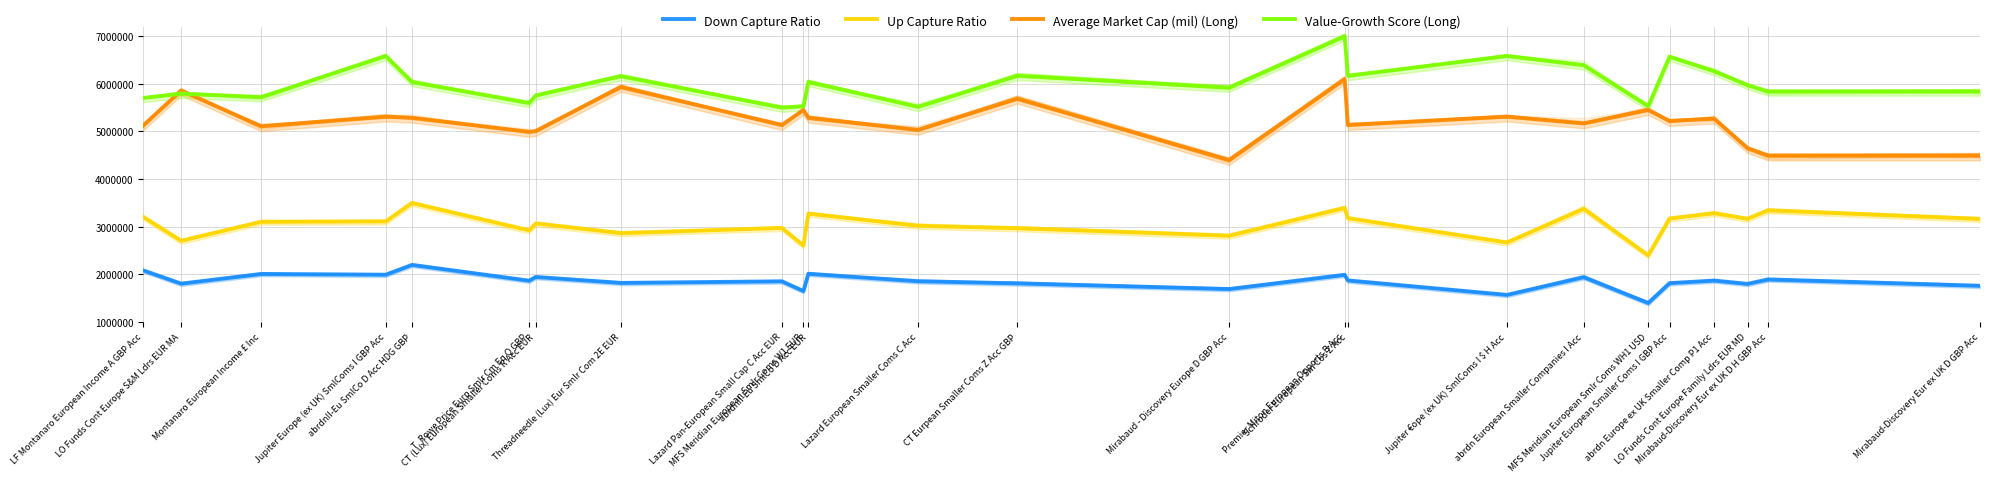

How many values in the Value-Growth Score (Long) series exceed 5973485?

12